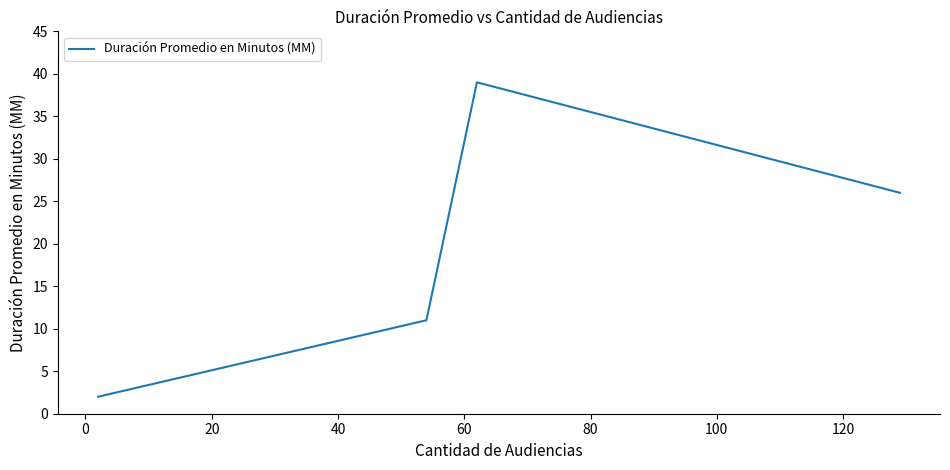

What is the maximum value shown in the chart?

39